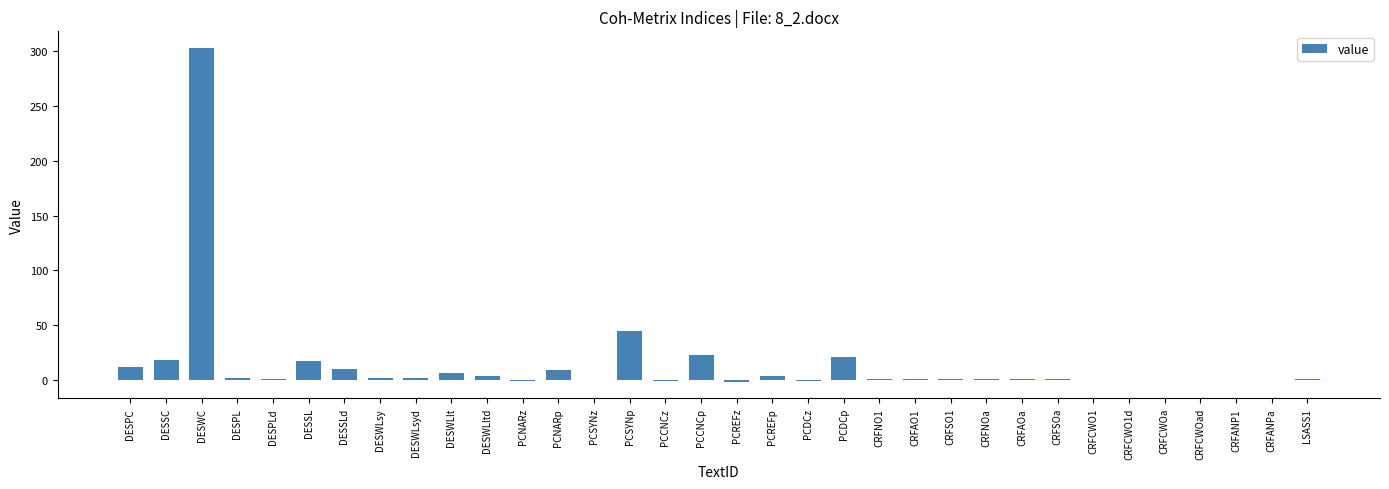

Count the number of data series in this chart.

1